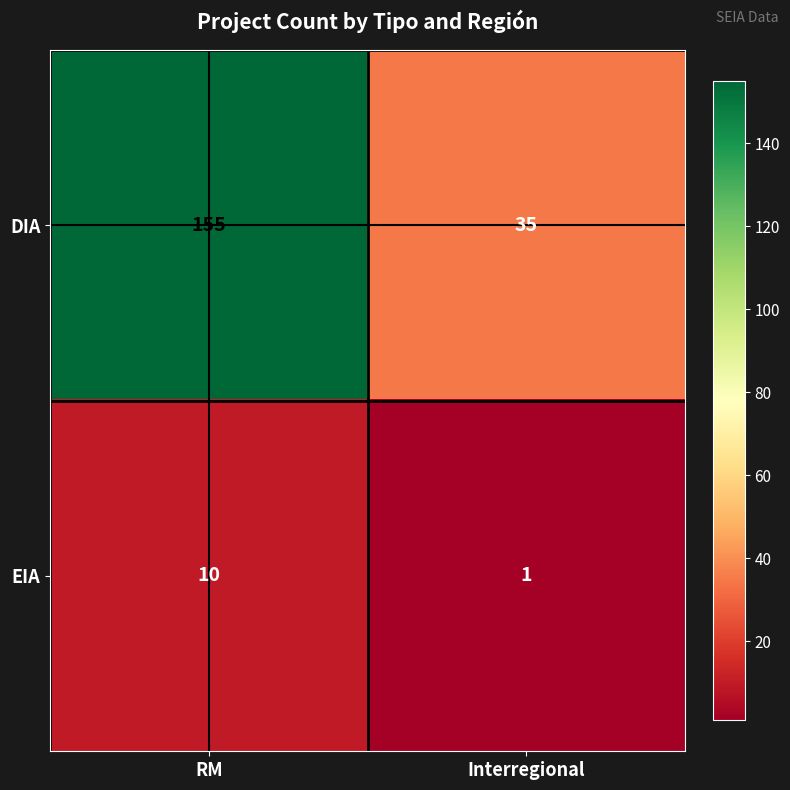

What is the difference between the highest and lowest values at Interregional?

34